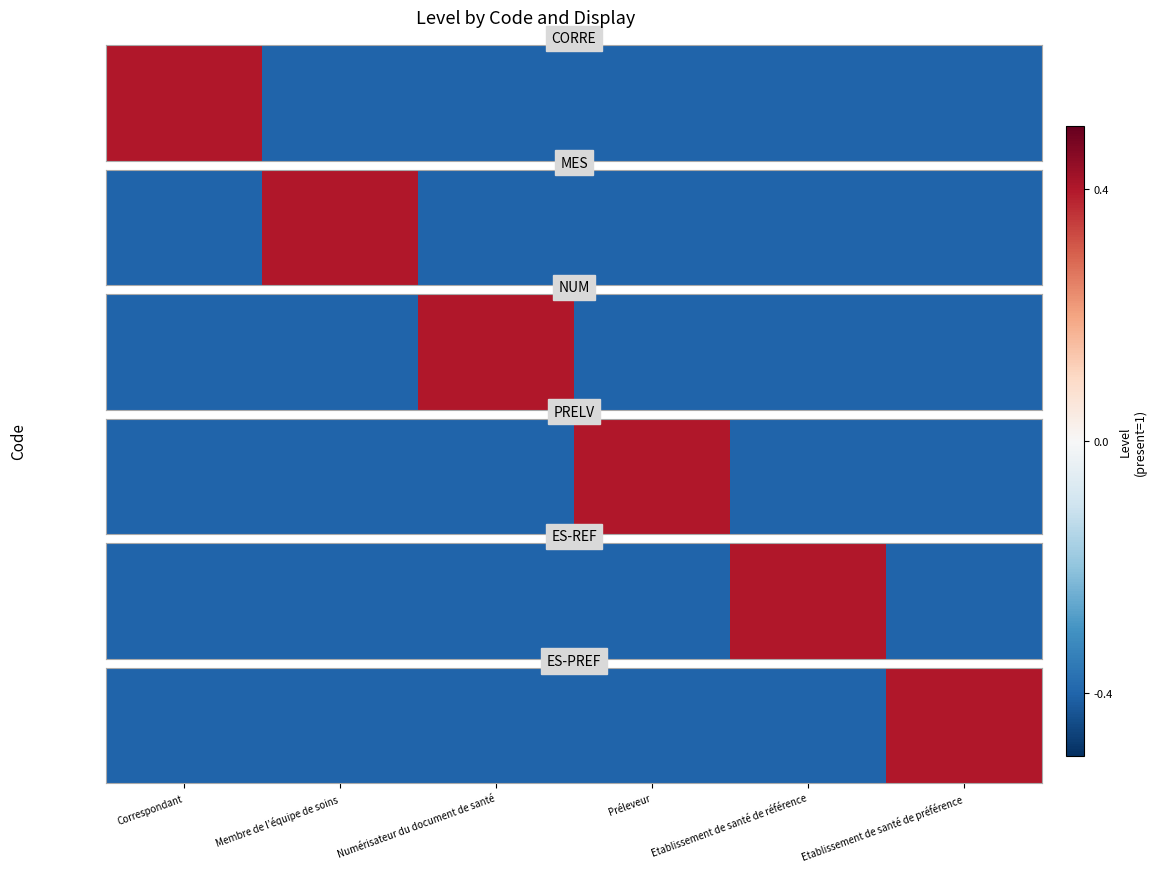

Read the value at Etablissement de santé de préférence.

0.4